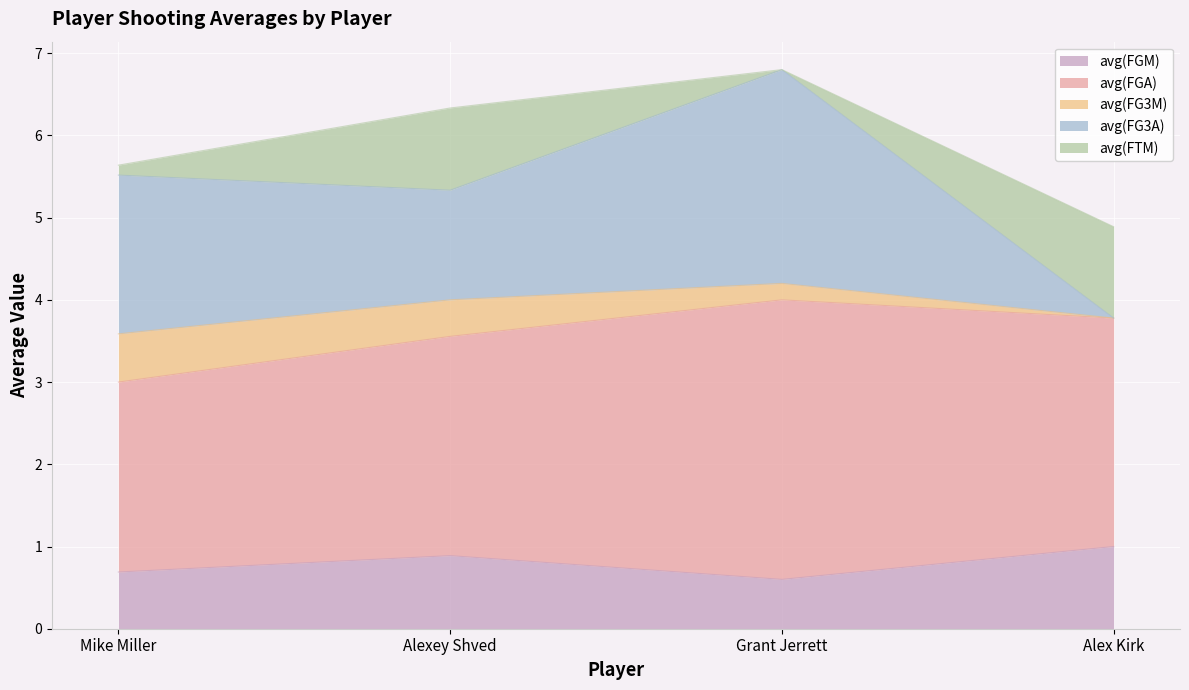

Reading right to left, what are all the values shown in this chart?

avg(FGM): 1.0	0.6	0.9	0.7
avg(FGA): 2.8	3.4	2.7	2.3
avg(FG3M): 0.0	0.2	0.4	0.6
avg(FG3A): 0.0	2.6	1.3	1.9
avg(FTM): 1.1	0.0	1.0	0.1